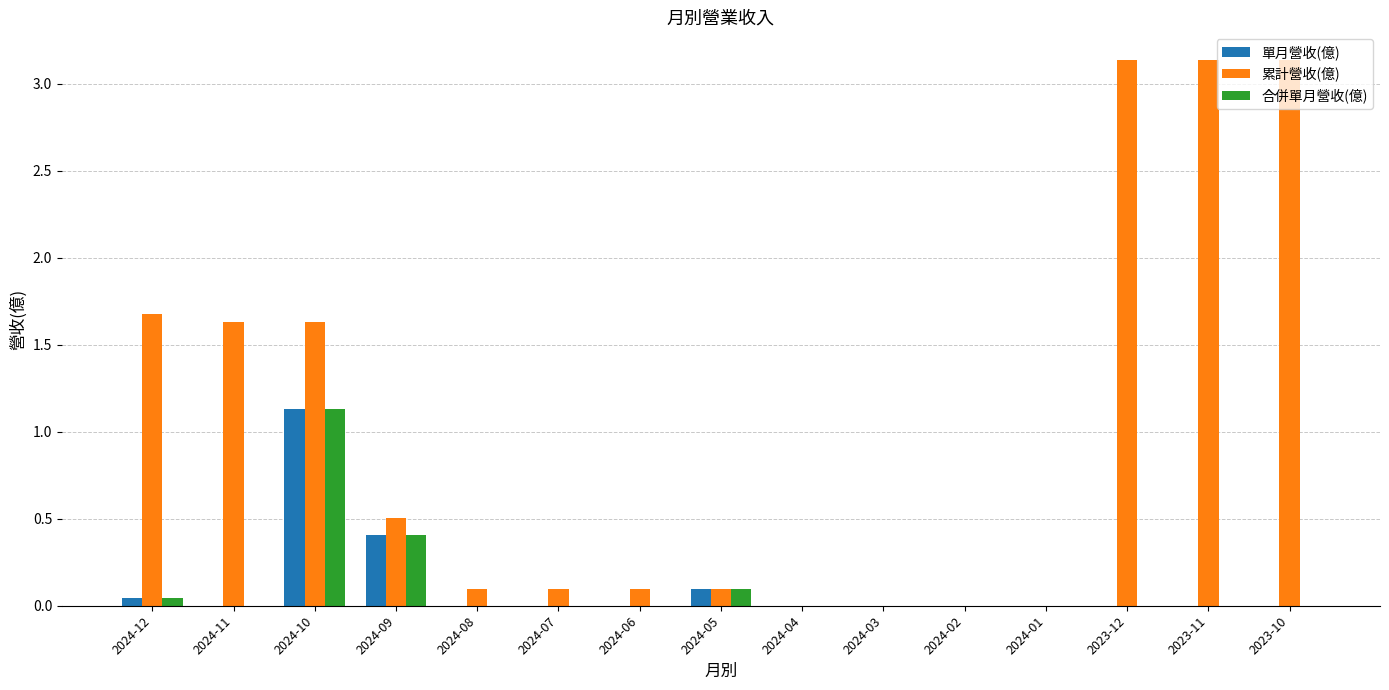

Does the chart contain stacked bars?

No